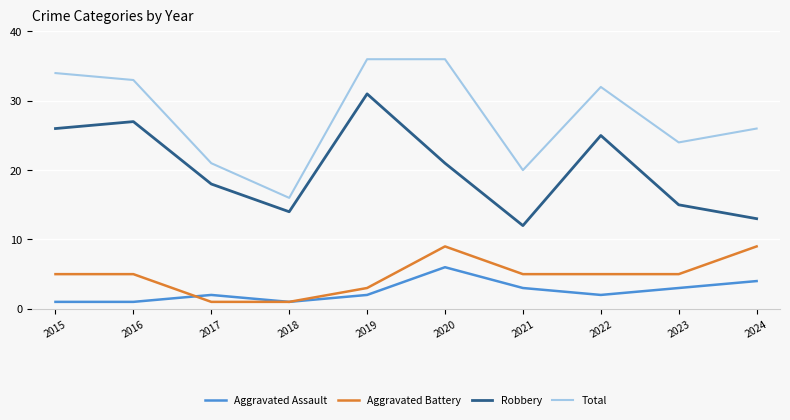

What is the highest value of the Aggravated Battery series?

9